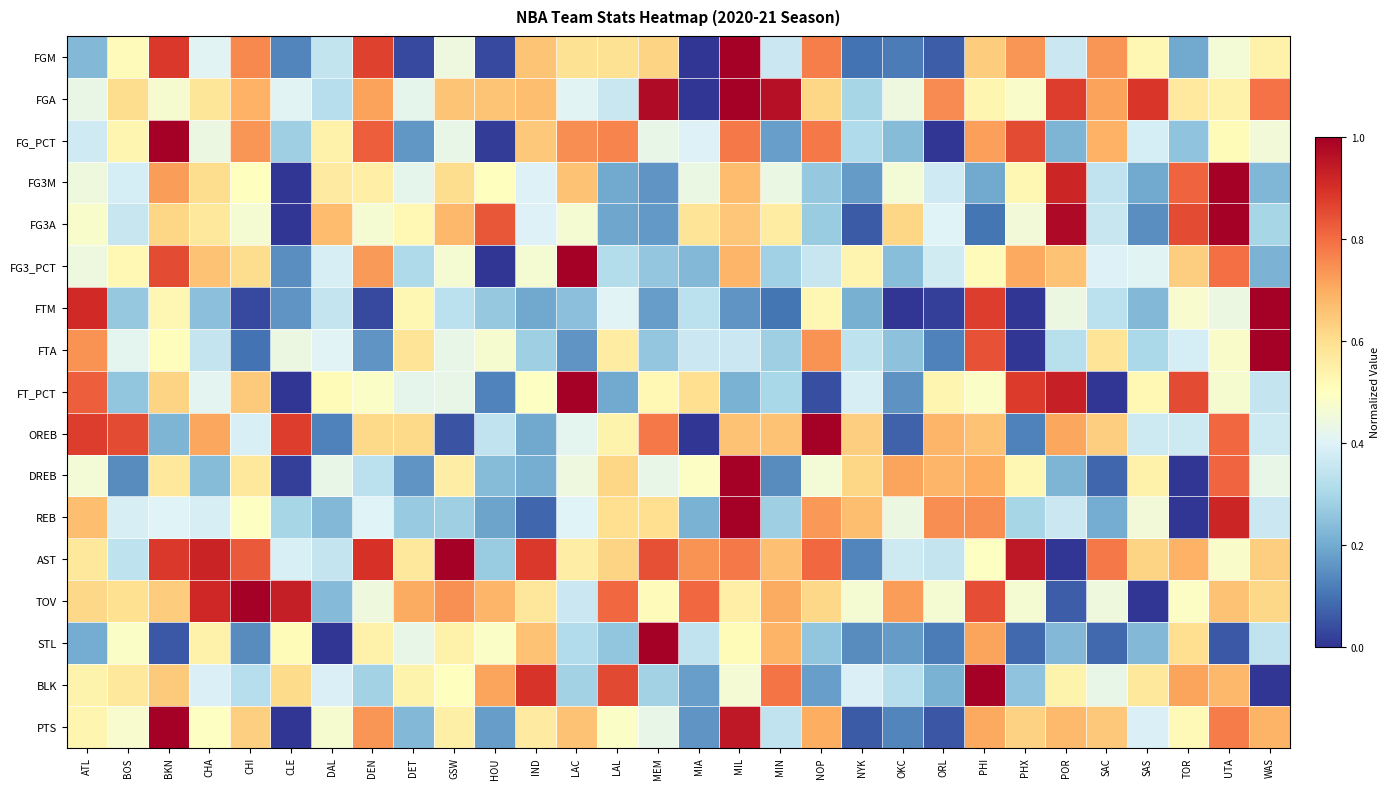

Which label corresponds to the largest value in the chart?

MIL